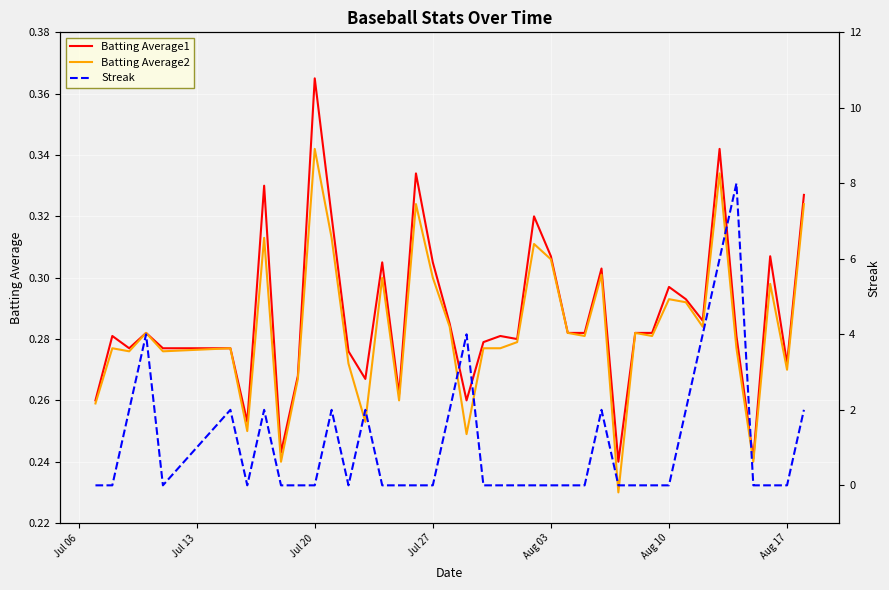

What is the sum of all Streak values?

44.0